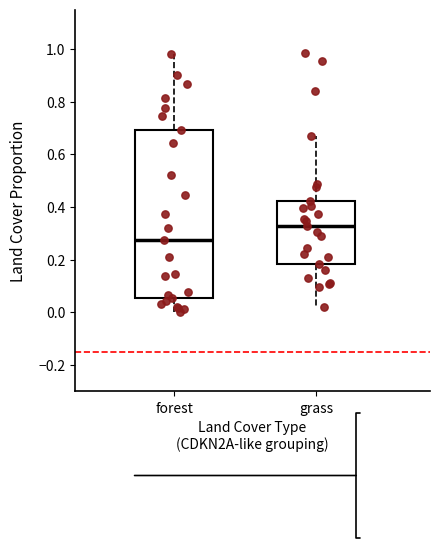

Comparing the boxes themselves (not the whiskers), which one is the tallest?

forest